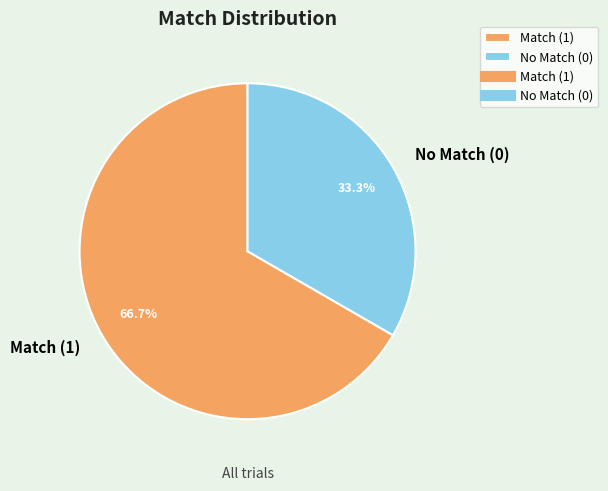

Is there a majority slice in this chart?

Yes